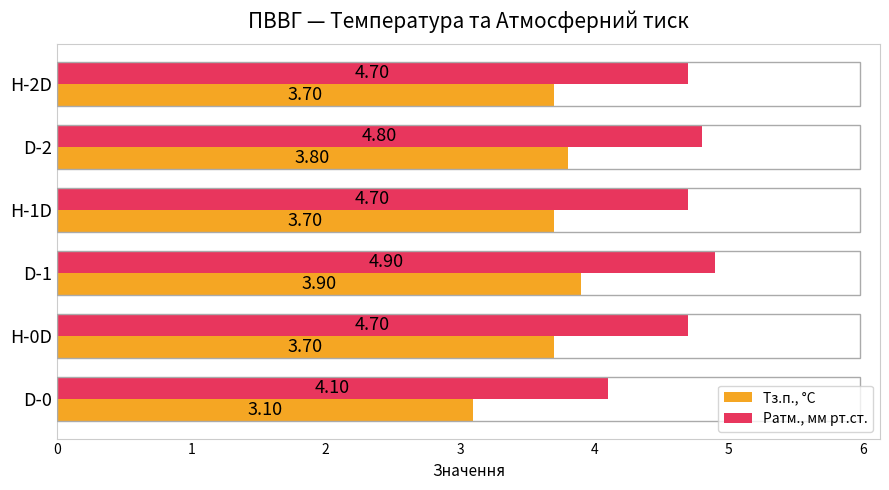

What is the highest value of the Ратм., мм рт.ст. series?

4.9